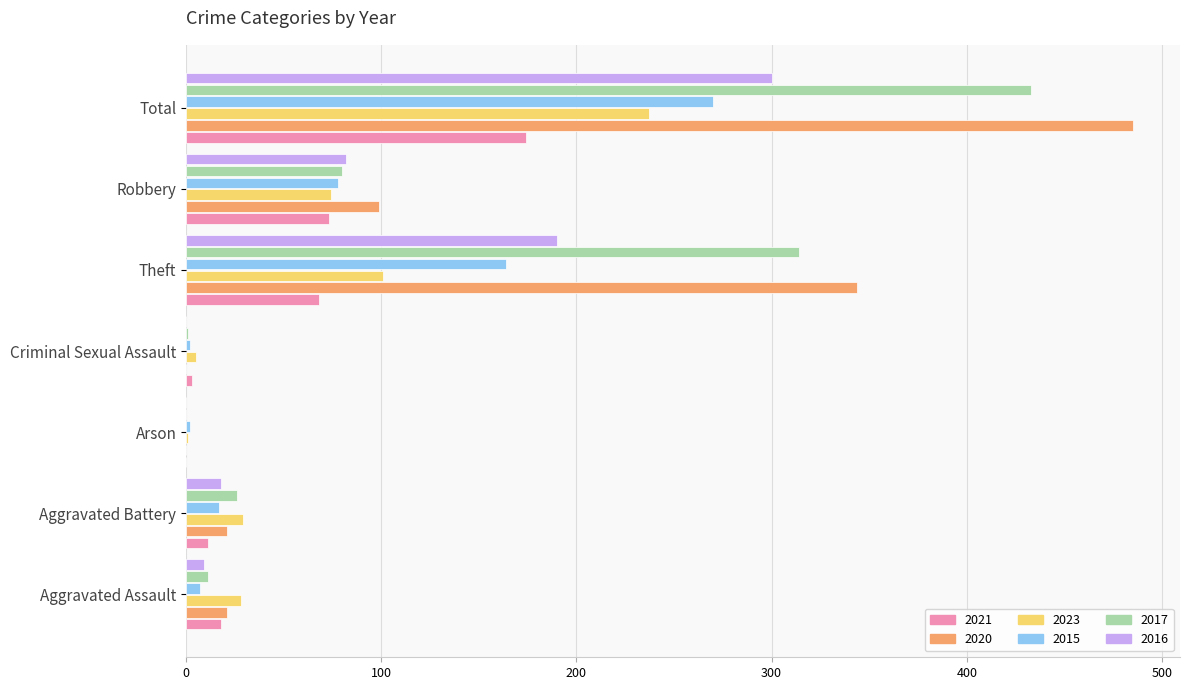

Which series has the widest spread of values?

2020